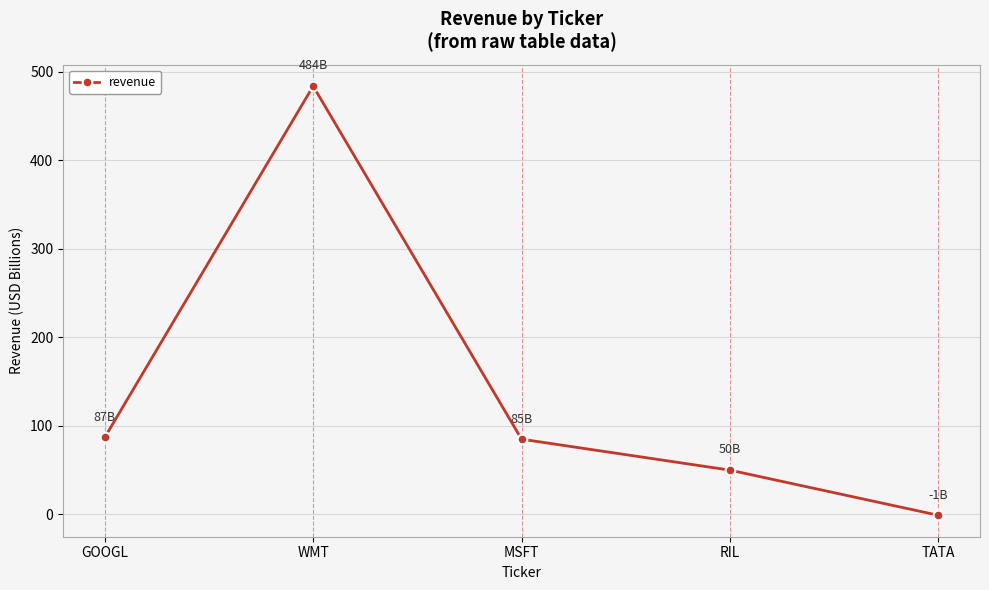

What is the difference between the maximum and second lowest values?

434